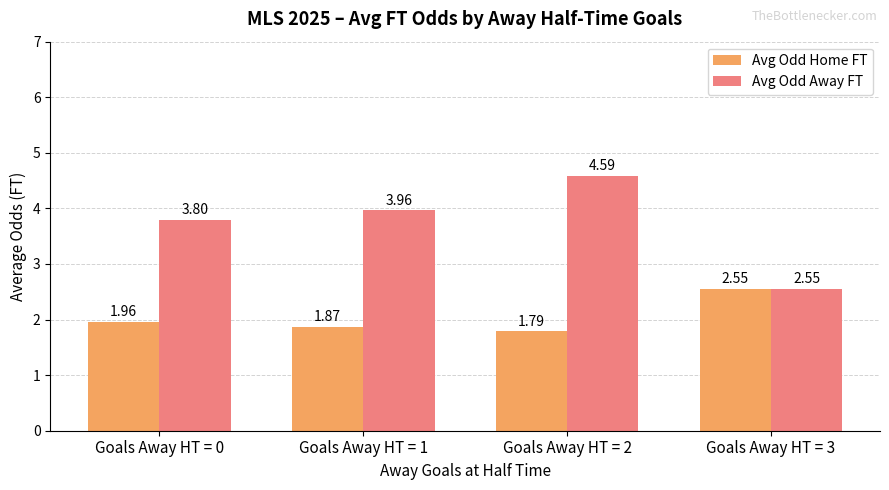

What is the sum of all Avg Odd Home FT values?

8.2